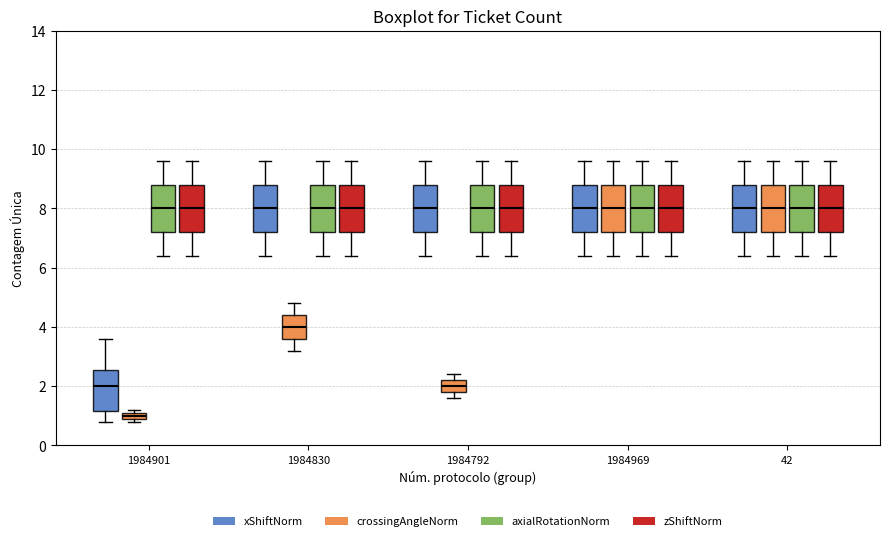

Which box's median line is the lowest?

1984901 (crossingAngleNorm)